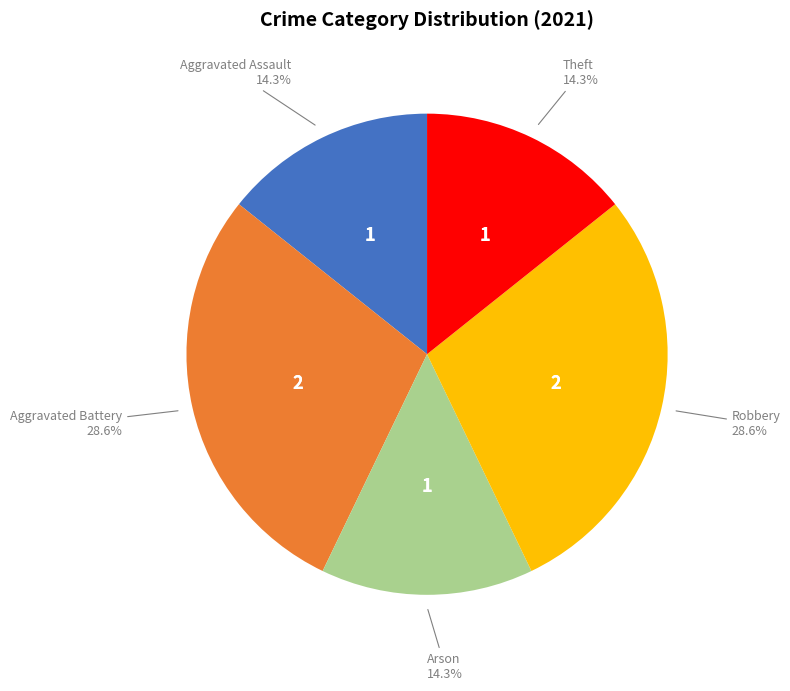

How many slices are in this pie chart?

5